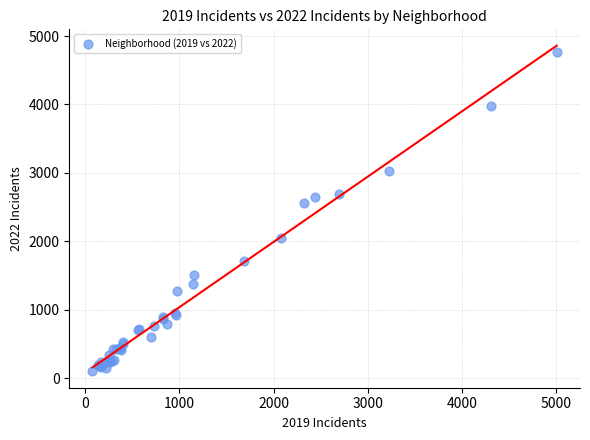

What Y value in the scatter plot is closest to 2431?

2566